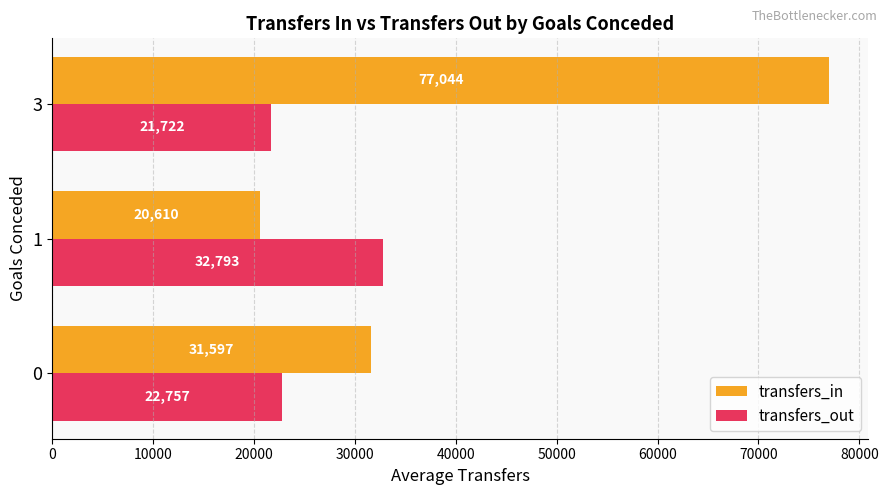

What is the approximate value of transfers_in at 1?

20609.8